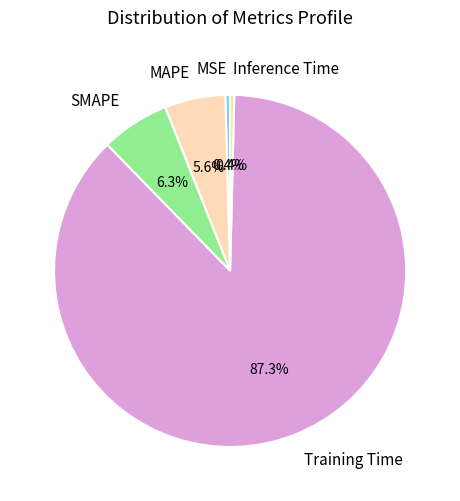

Combined, what portion of the pie is MSE and Inference Time?

0.8%